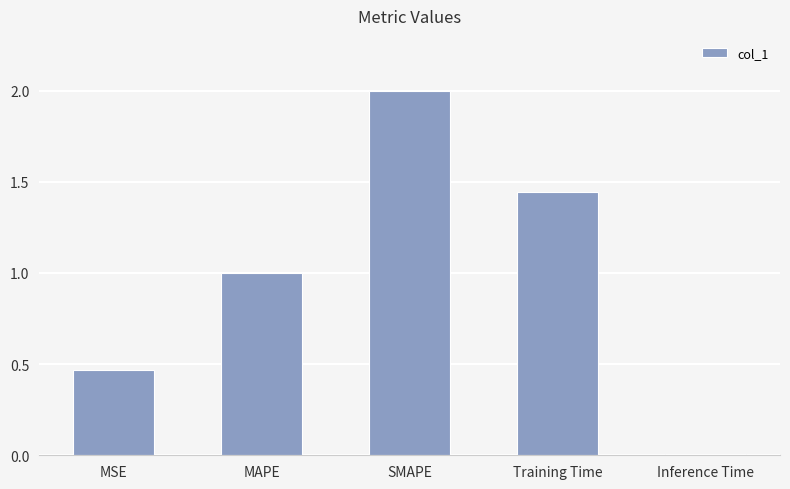

List the labels in order of value, smallest first.

Inference Time, MSE, MAPE, Training Time, SMAPE